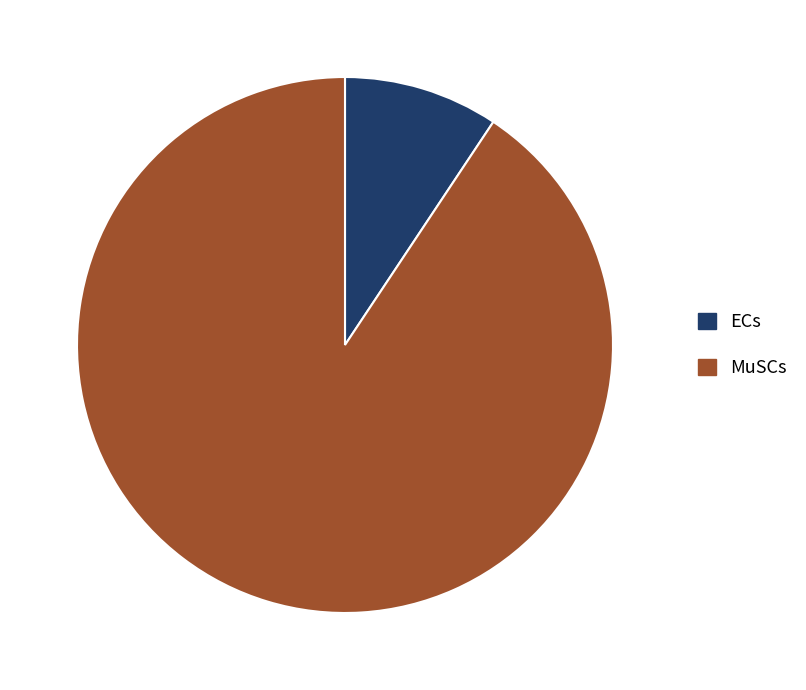

Is the sum of ECs and MuSCs greater than half?

Yes